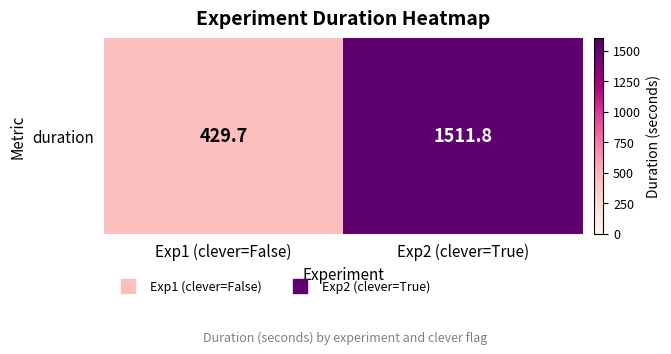

What value does the data have at Exp1 (clever=False)?

429.7